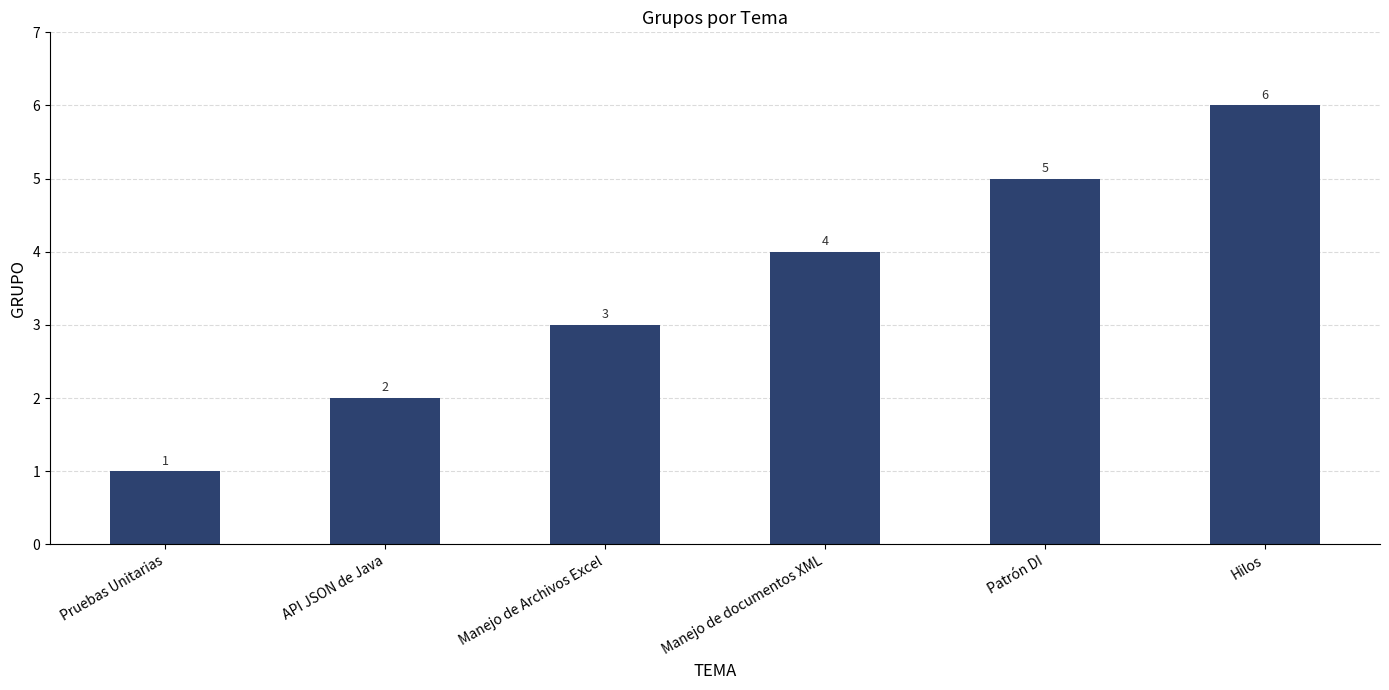

List the labels in order of value, largest first.

Hilos, Patrón DI, Manejo de documentos XML, Manejo de Archivos Excel, API JSON de Java, Pruebas Unitarias